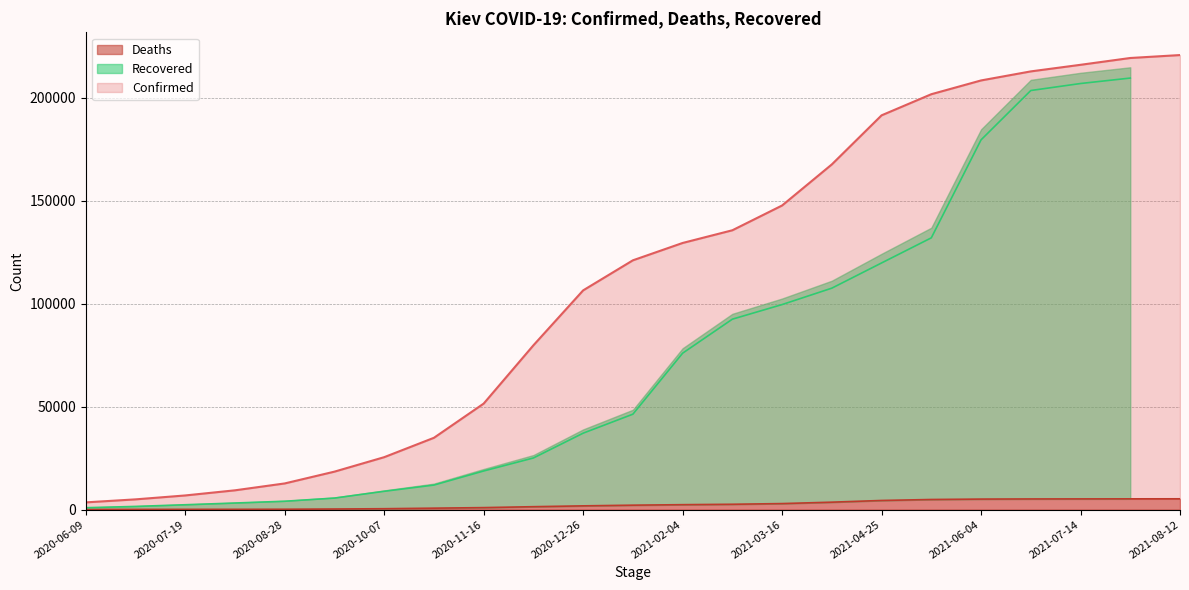

What is the difference between the Confirmed values at 2021-06-24 and 2021-07-14?

3200